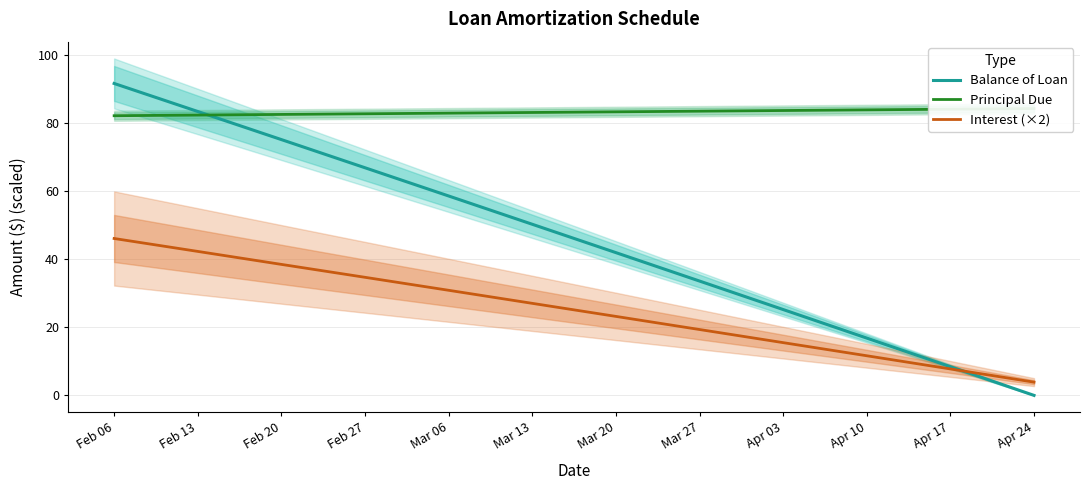

At which label does Balance of Loan reach its peak?

Feb 06